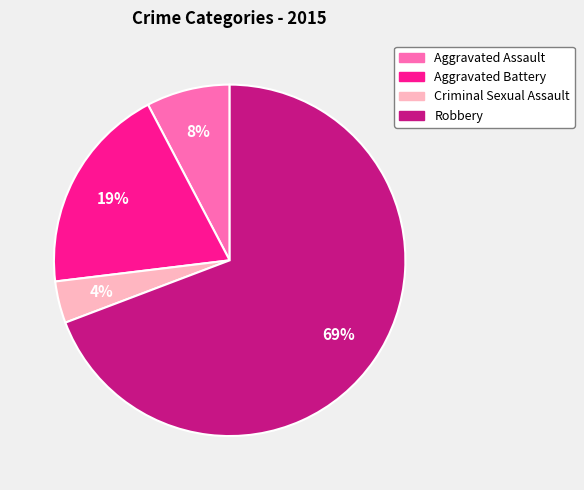

Which has a higher value, Criminal Sexual Assault or Robbery?

Robbery